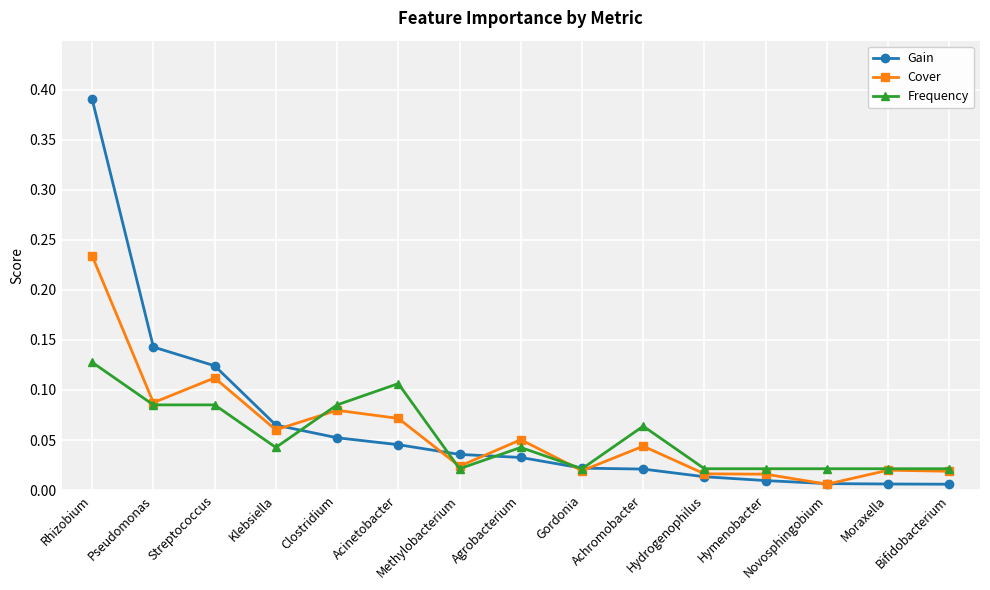

Rank the series by their maximum value, from highest to lowest.

Gain, Cover, Frequency